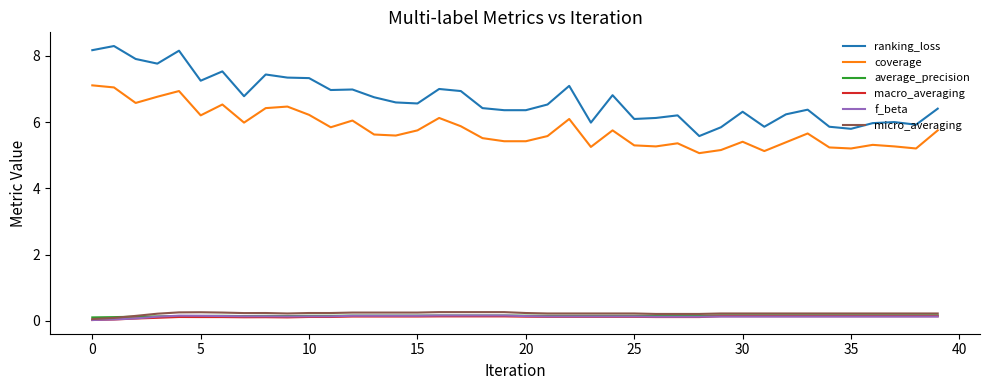

Which series has the largest range (max minus min)?

ranking_loss